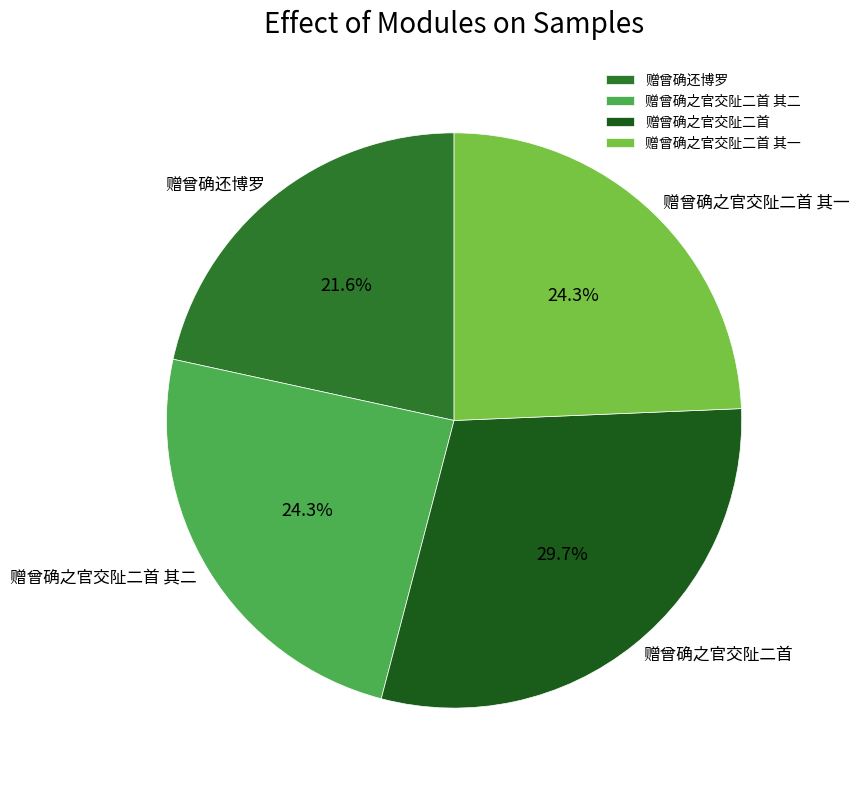

Combined, do 赠曾确之官交阯二首 其二 and 赠曾确之官交阯二首 其一 account for over 50%?

No